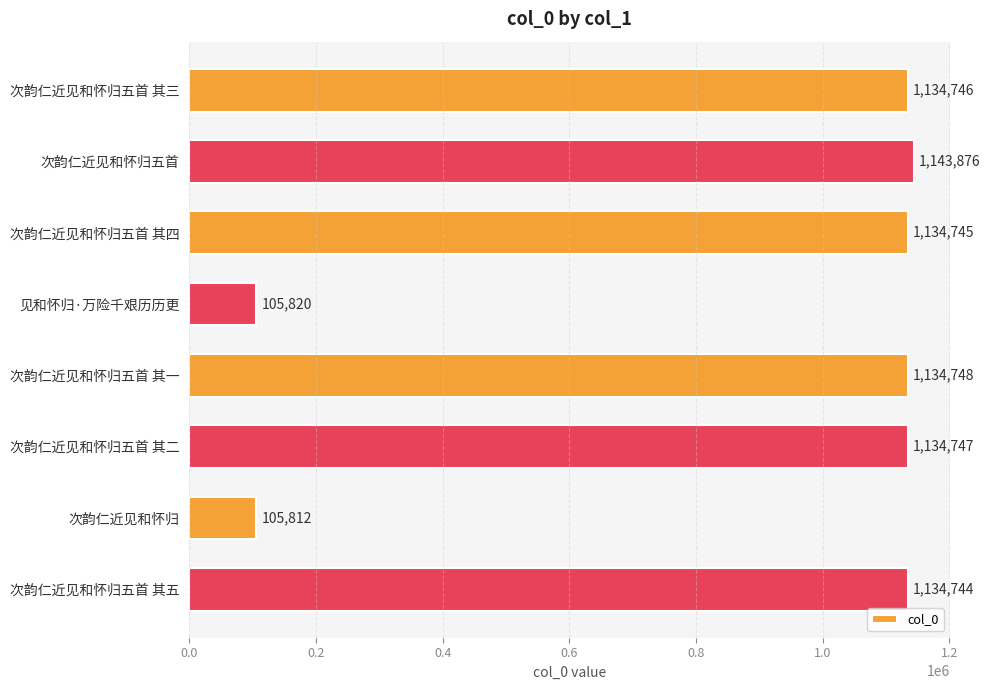

What is the maximum value shown in the chart?

1143876